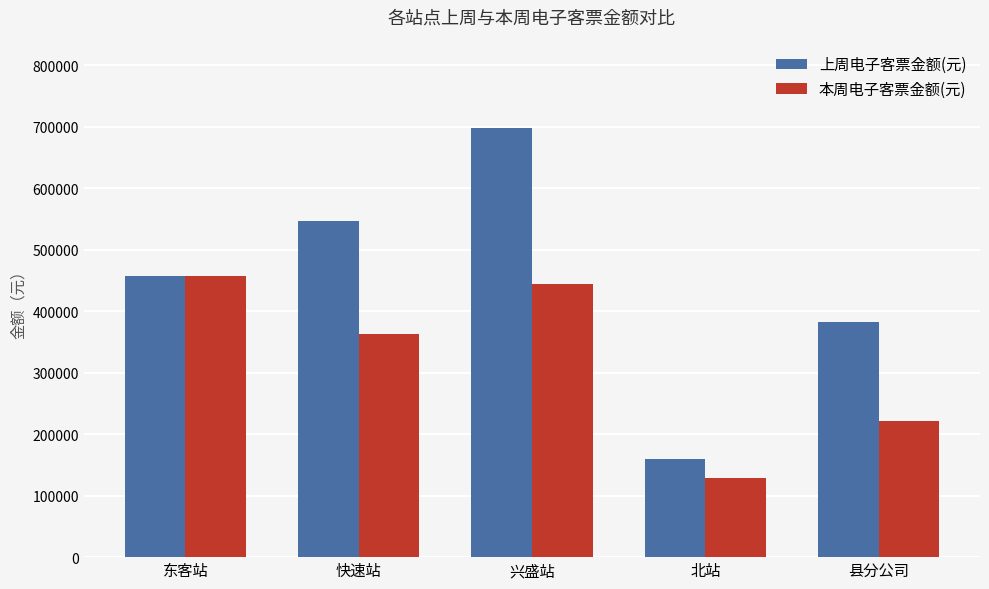

Which series has the widest spread of values?

上周电子客票金额(元)